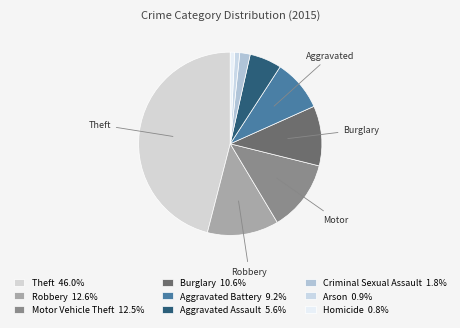

Is it true that Burglary is 11% of the pie?

True